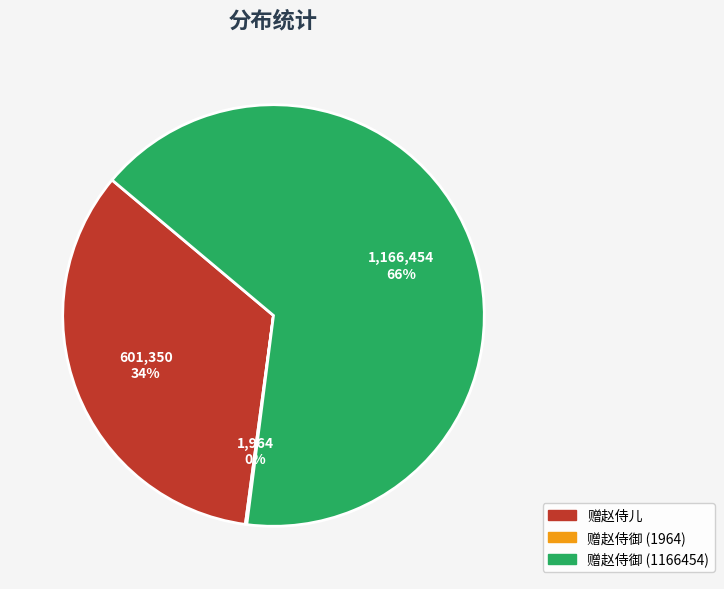

What is the ratio of the value at 赠赵侍御 (1166454) to the value at 赠赵侍儿?

1.9